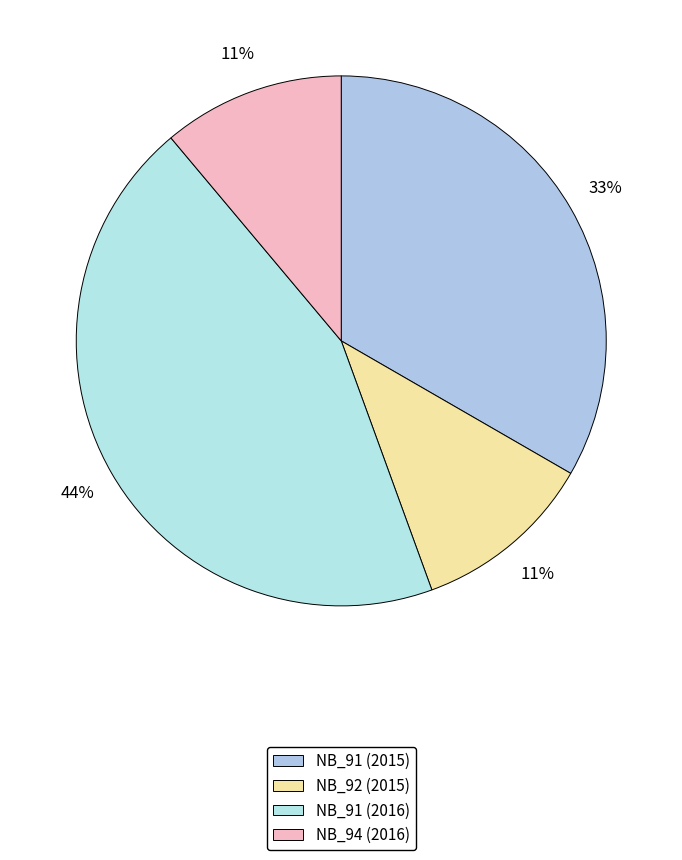

Count the number of slices in the pie.

4